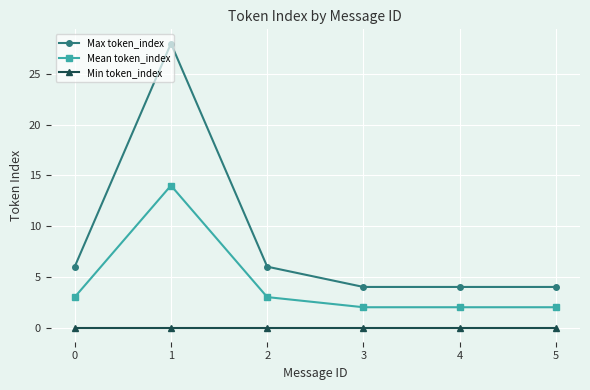

How many lines are shown in the chart?

3